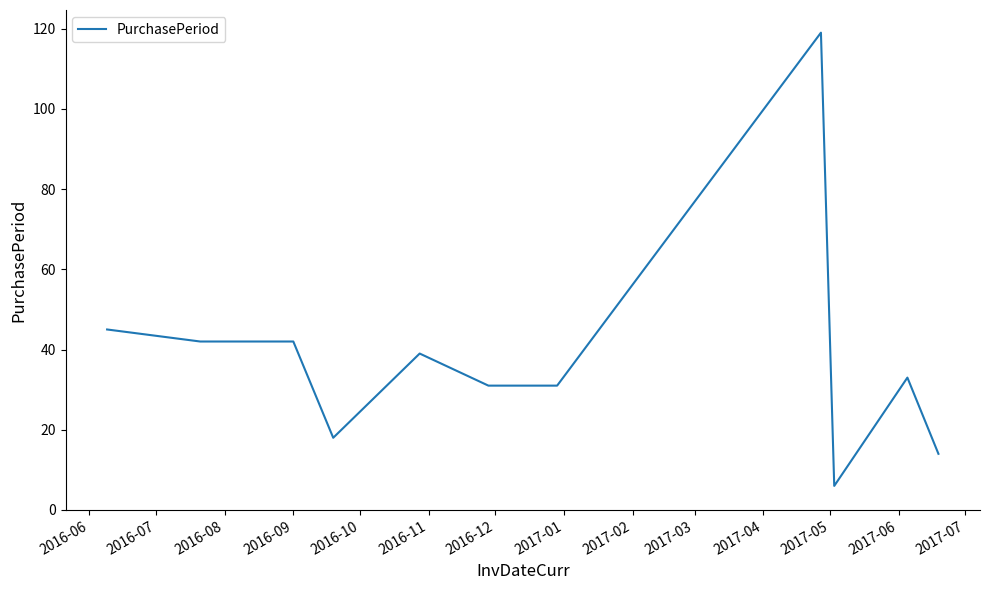

What is the minimum value shown in the chart?

6